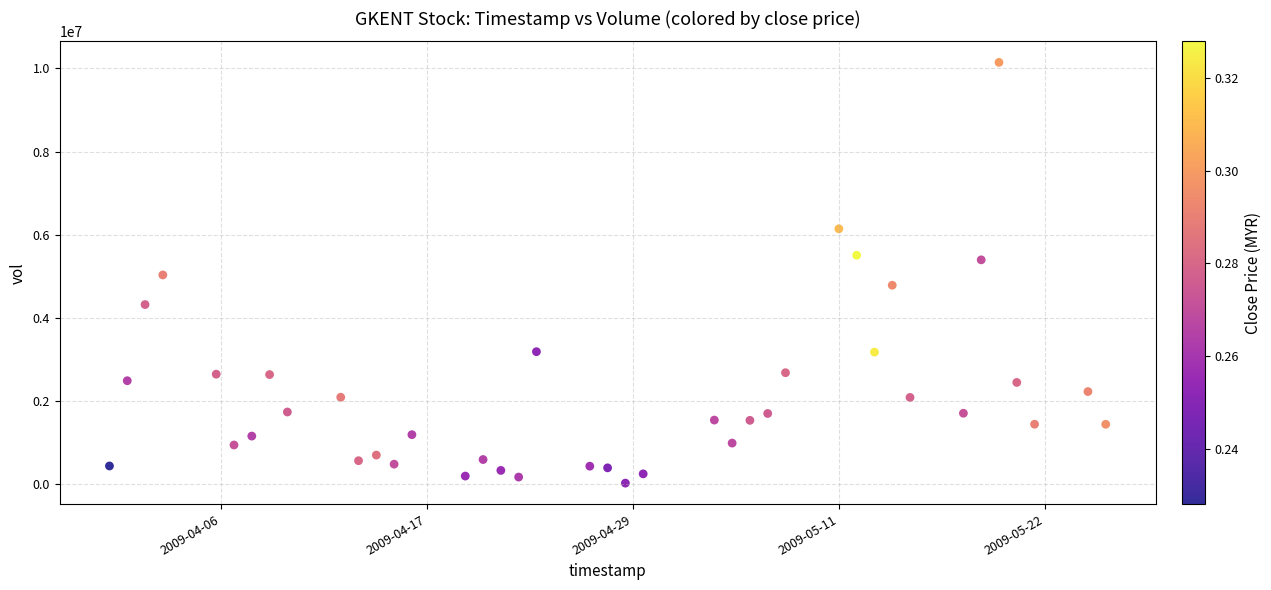

What is the range of Y values (max minus min)?

10119745